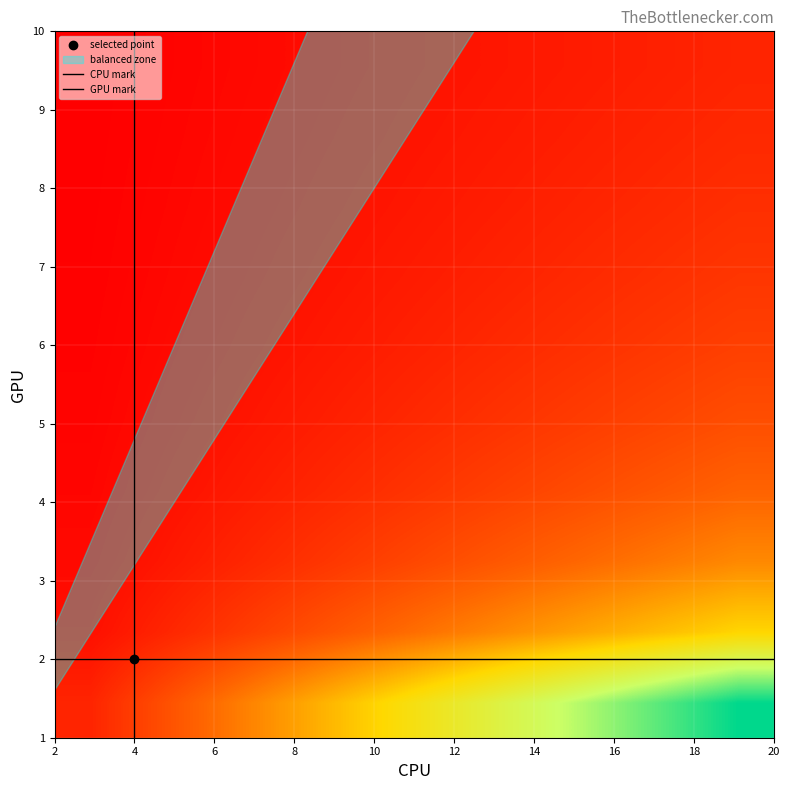

What is the maximum value shown in the chart?

2.9